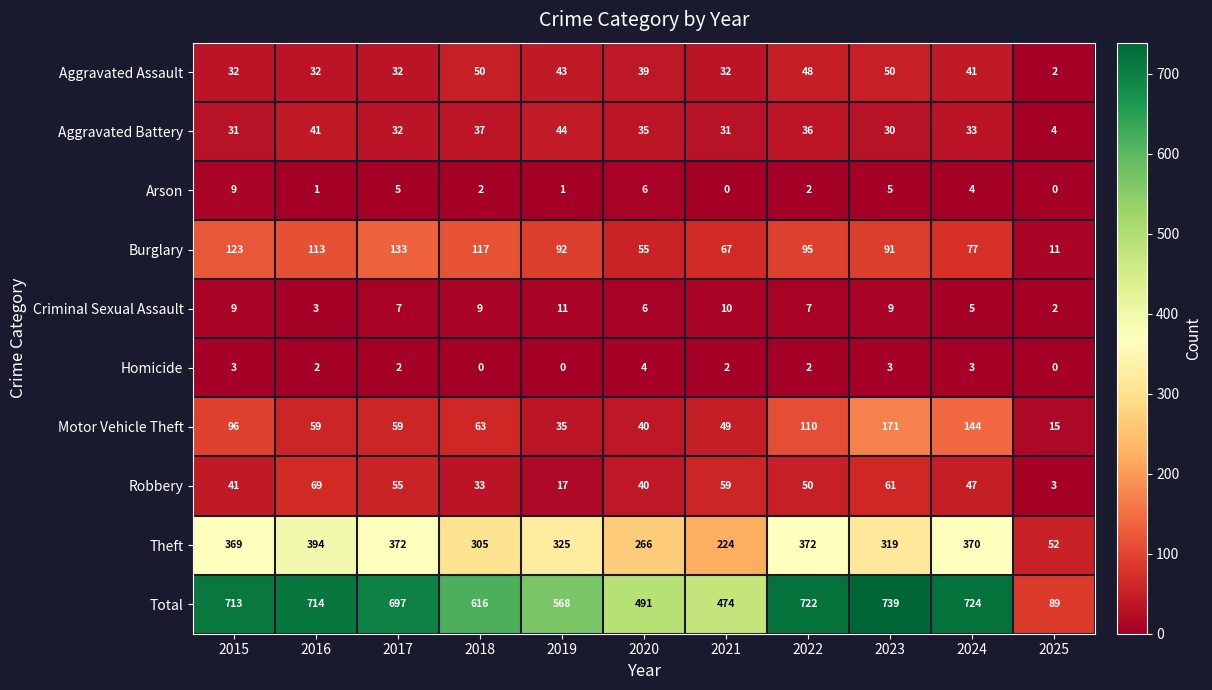

What value does the Criminal Sexual Assault series have at 2024?

5